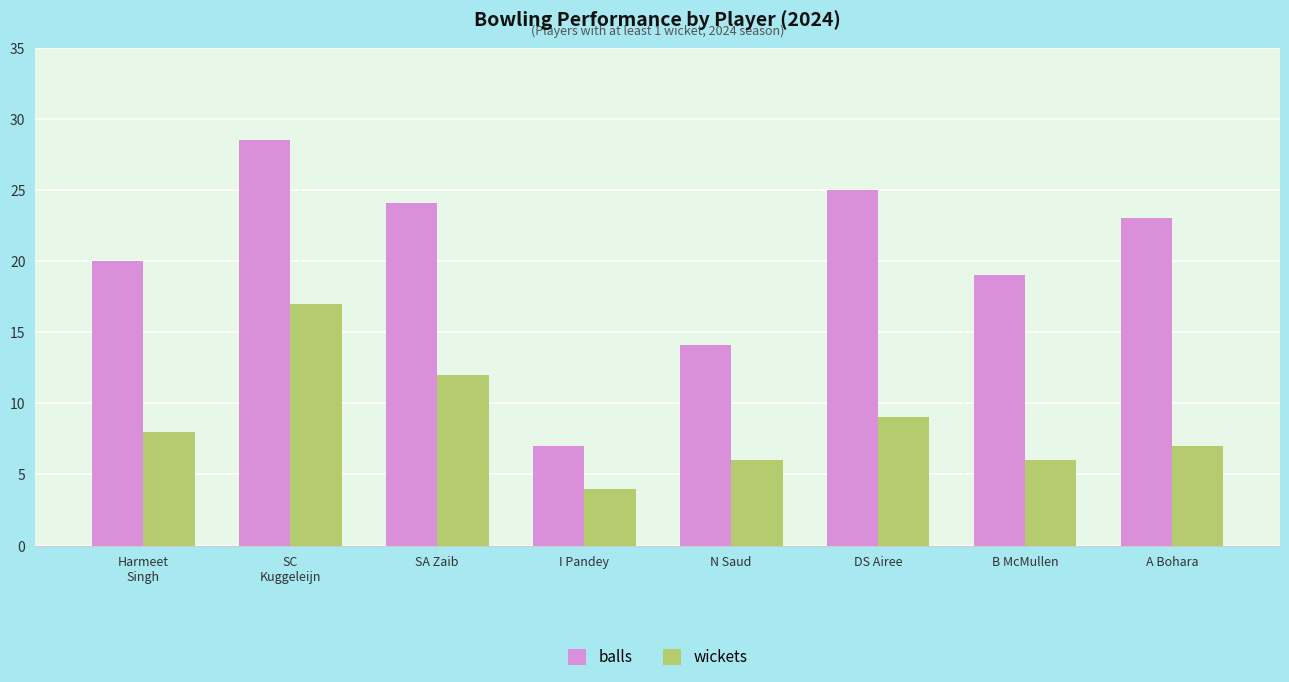

Which series has the largest total across all categories?

balls